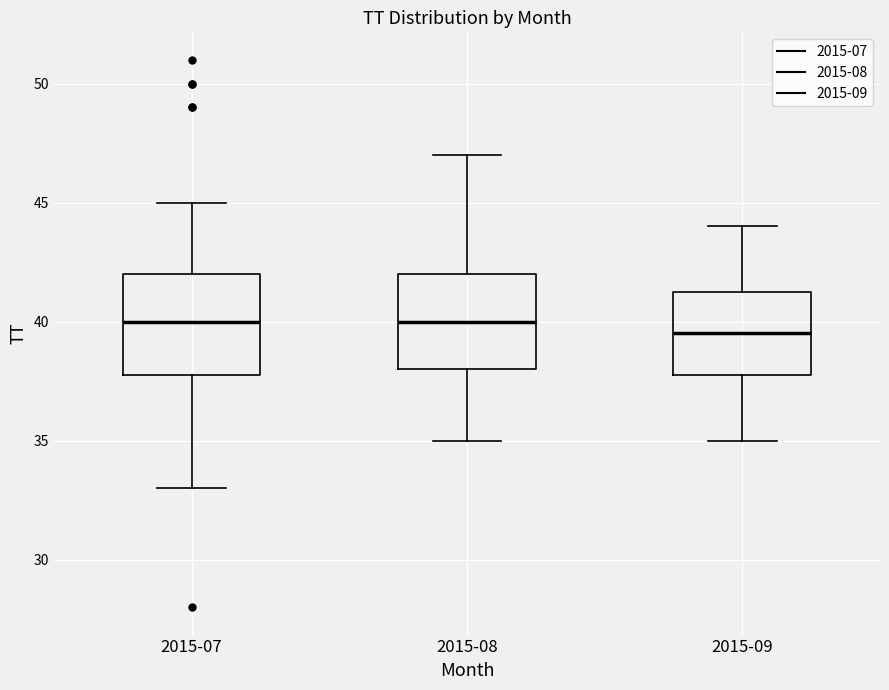

Where does the lower whisker of the box for 2015-07 end on the y-axis? The values are not printed on the chart, so give them approximately, as read against the axis.

33.0